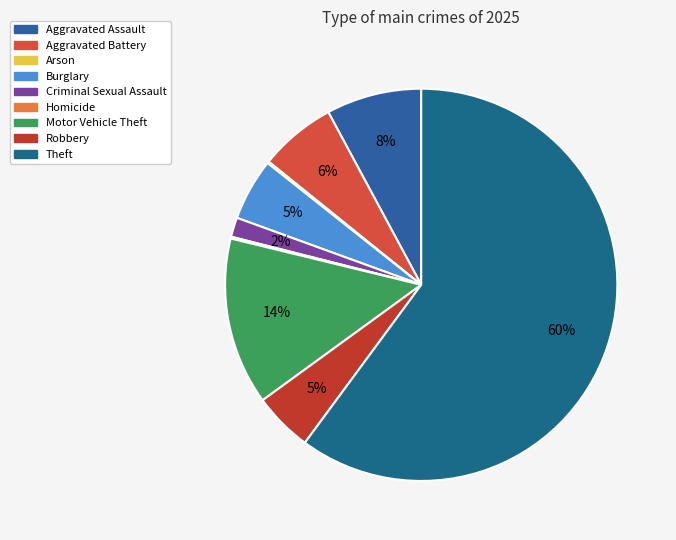

Is there any slice that represents more than half of the pie?

Yes